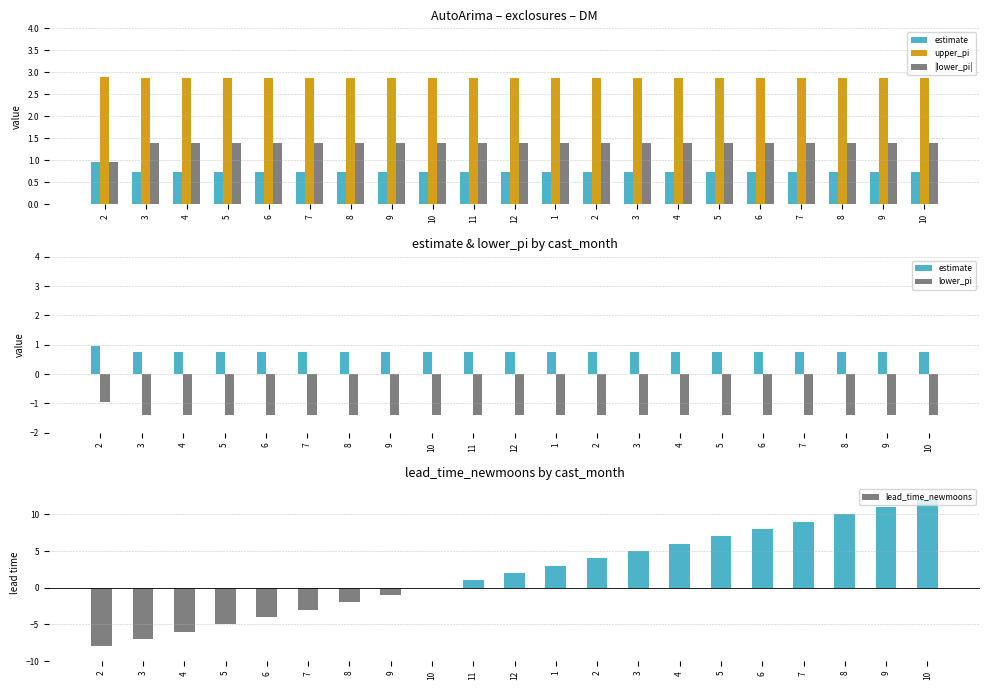

How many data points in lead_time_newmoons are less than 2?

10